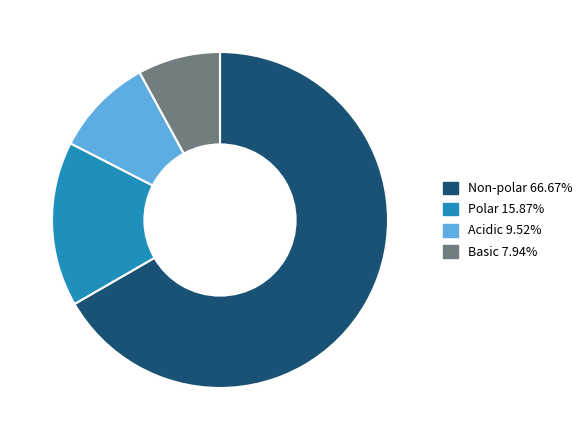

Is the sum of Non-polar and Basic greater than half?

Yes